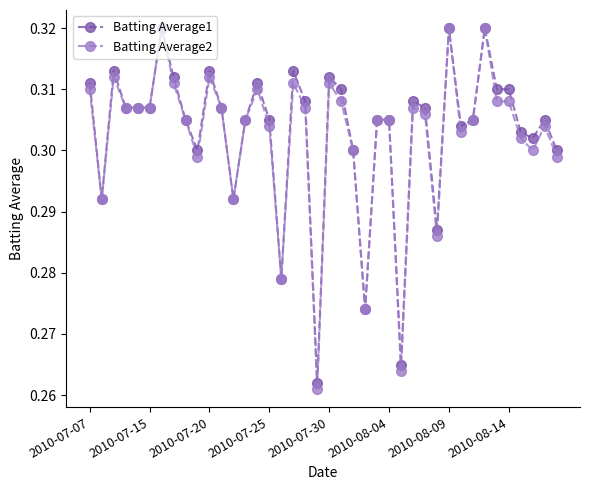

True or false: Batting Average1 has more than 0 points higher than both neighbors.

True